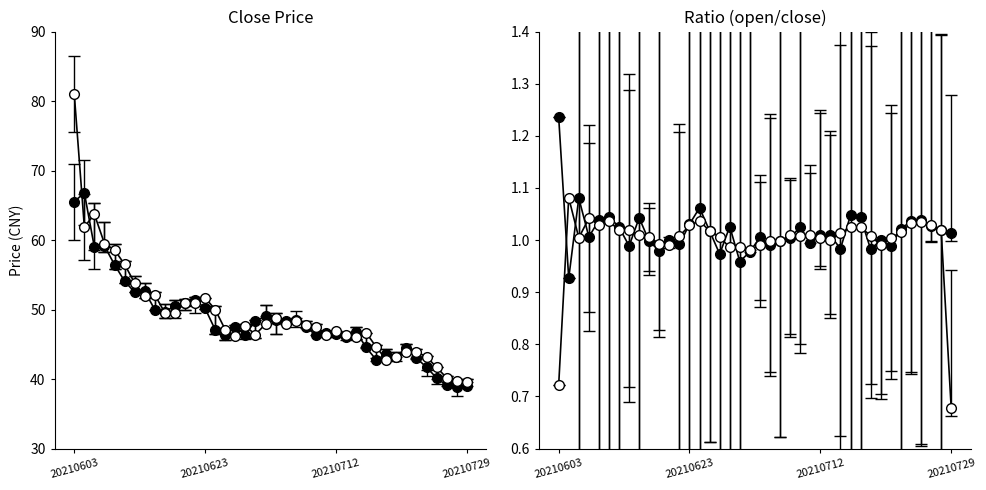

Is it true that close equals 82.7 at 20210702?

False